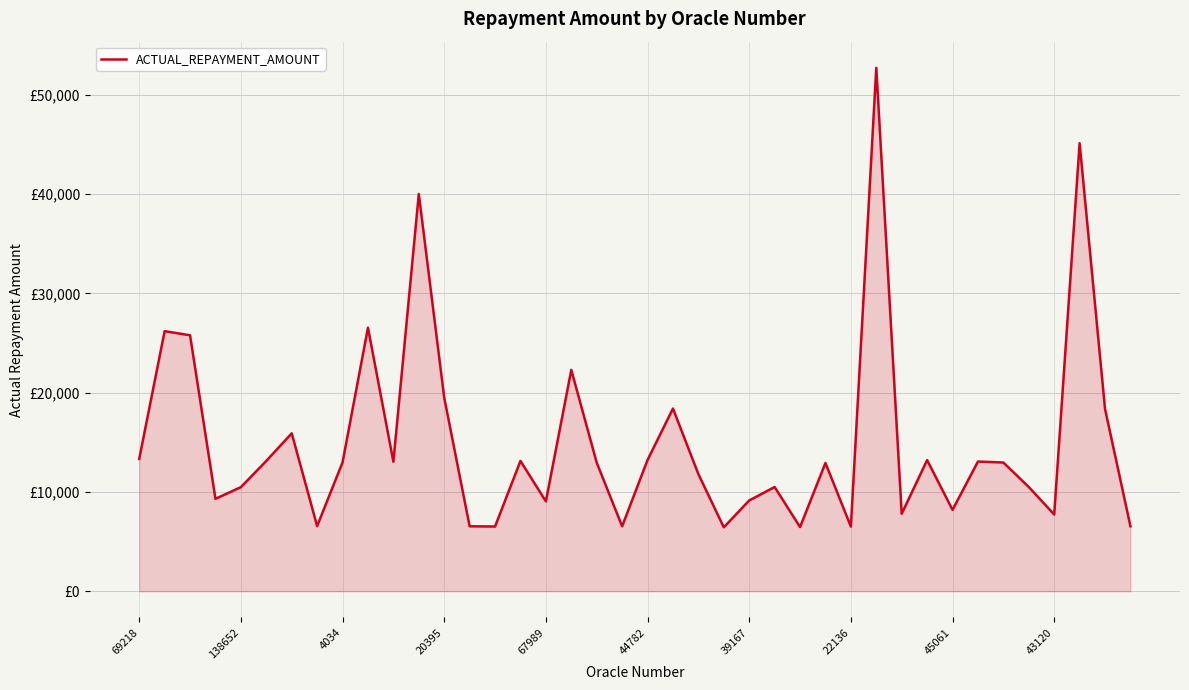

Is this an area chart (filled region under the line)?

Yes